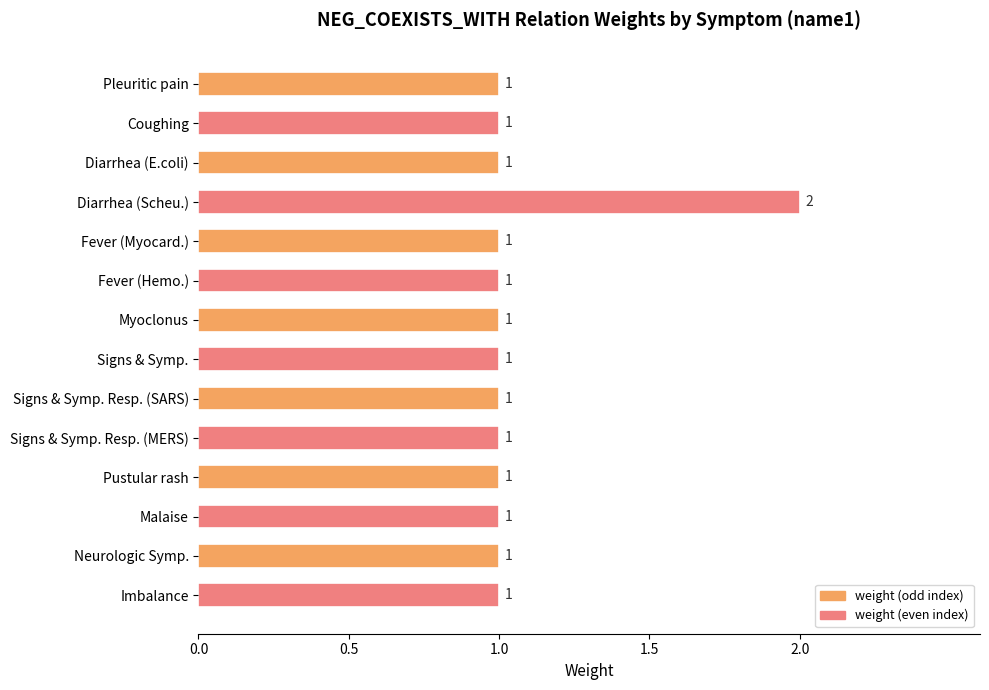

At which category does the chart reach its peak across all series?

Diarrhea (Scheu.)